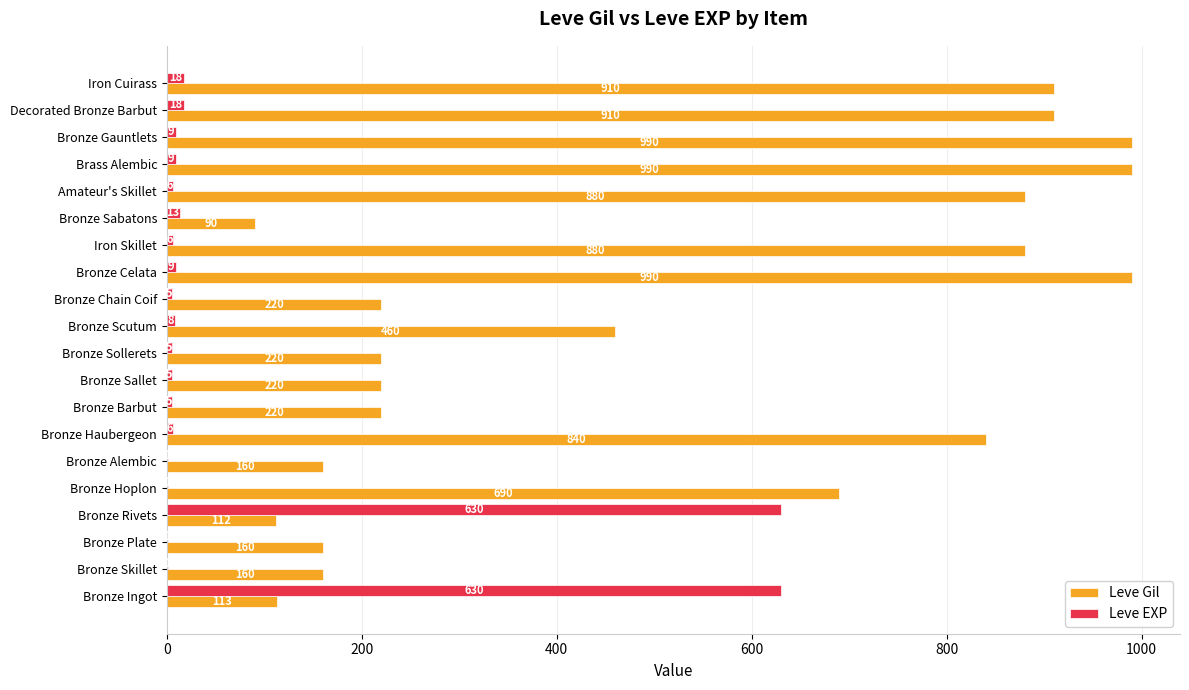

Which series changed the most between Iron Skillet and Brass Alembic?

Leve Gil